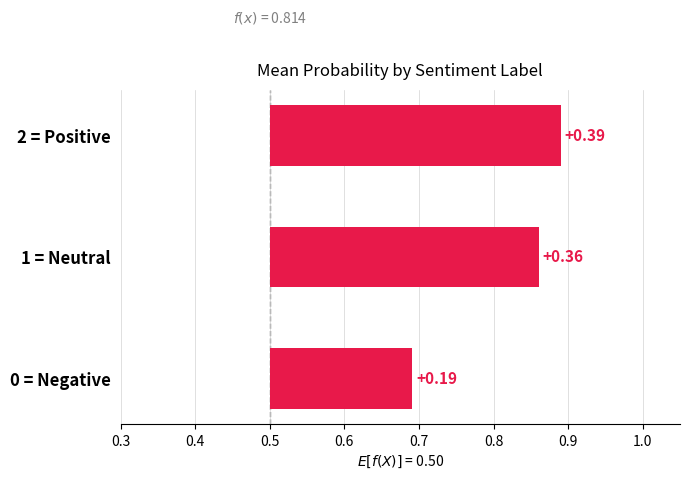

How many bars are there in total?

3